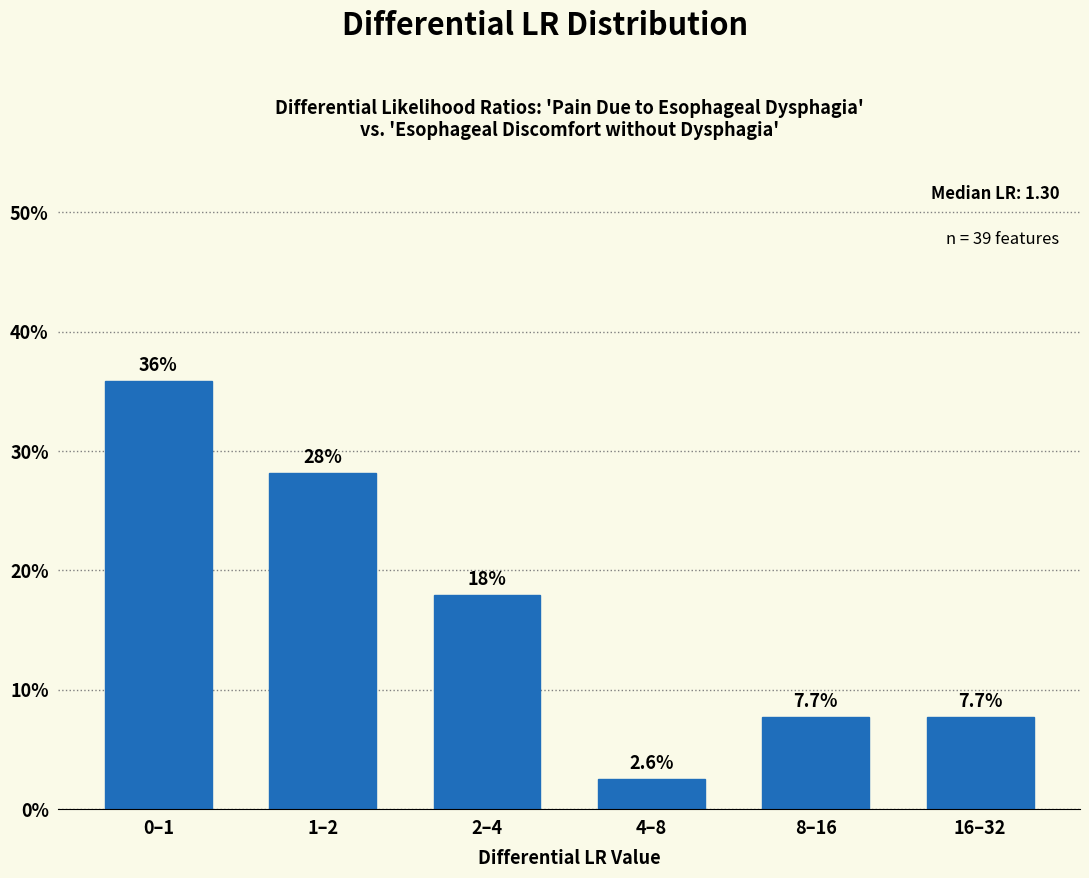

Reading left to right, transcribe all the data shown in this chart.

0–1=35.9	1–2=28.2	2–4=17.9	4–8=2.6	8–16=7.7	16–32=7.7